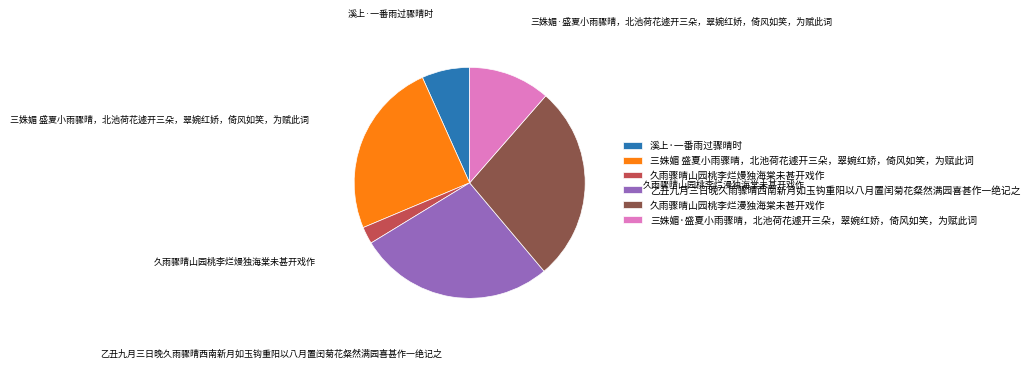

Combined, do 乙丑九月三日晚久雨骤晴西南新月如玉钩重阳以八月置闰菊花粲然满园喜甚作一绝记之 and 三姝媚 盛夏小雨骤晴，北池荷花遽开三朵，翠婉红娇，倚风如笑，为赋此词 account for over 50%?

Yes